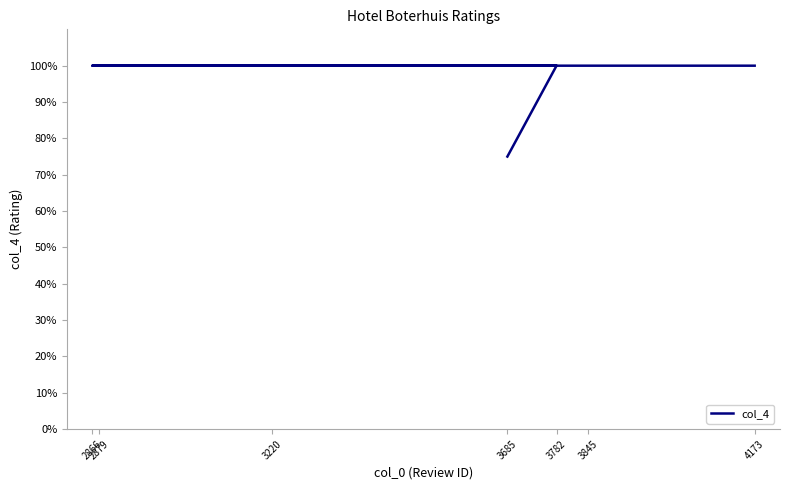

What is the average value?

9.6